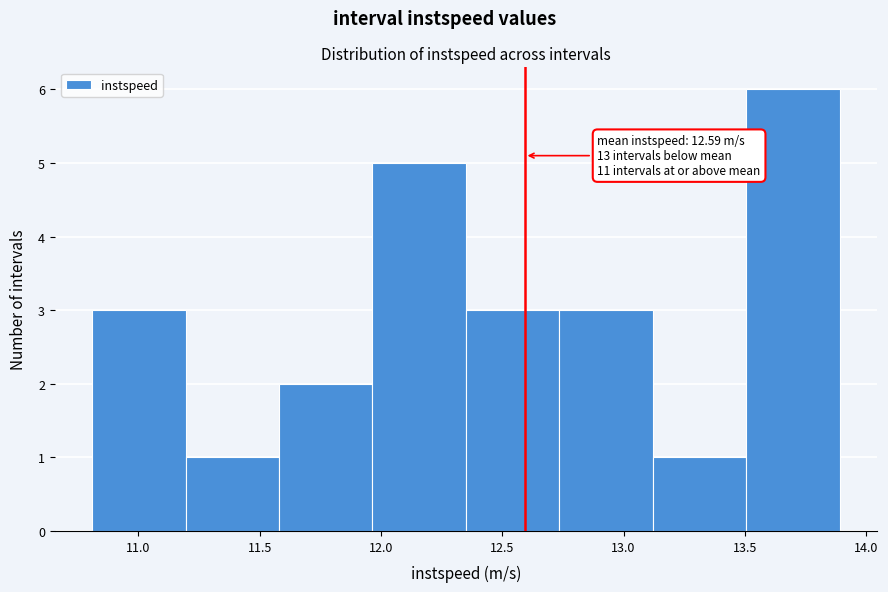

Which range on the x-axis has the tallest bar?

13.50 to 13.90